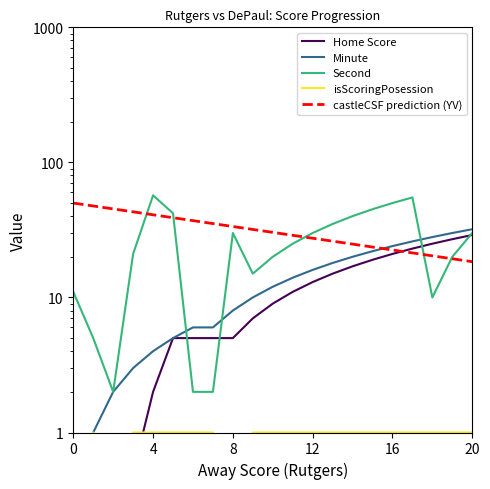

What is the label of the 21st point from the left?

20